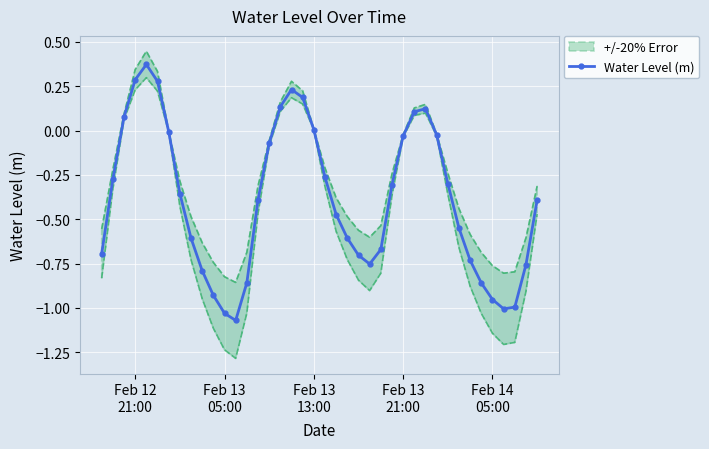

How many interior local peaks (higher than both neighbors) does the data have?

3